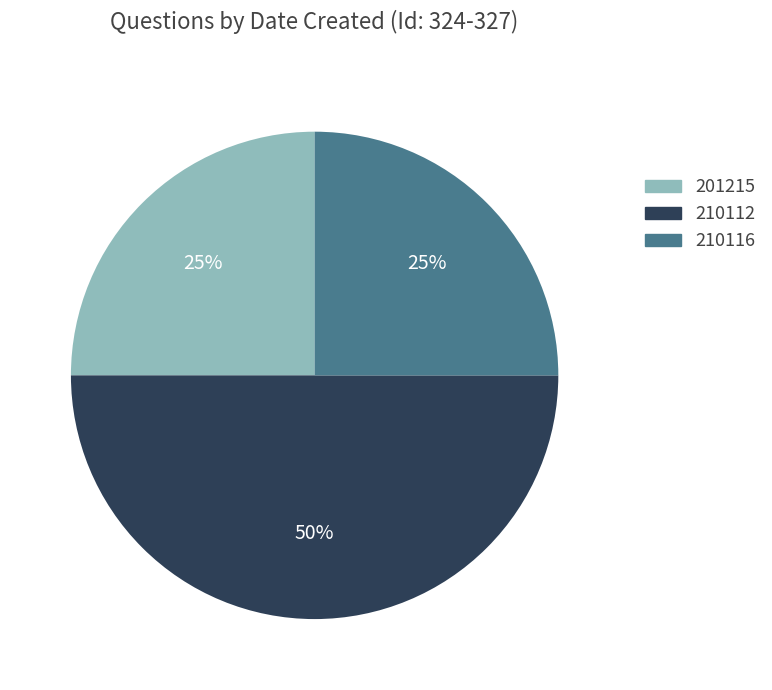

To the nearest percent, what is the difference between the largest and smallest slice percentages?

25%